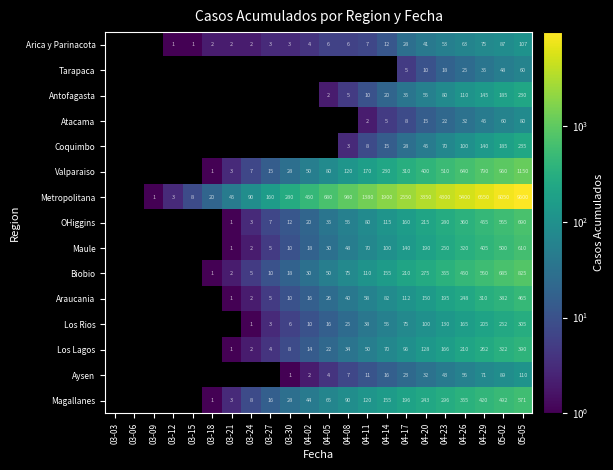

Is the value of Atacama at 04-26 greater than the value of Biobio at 03-24?

Yes